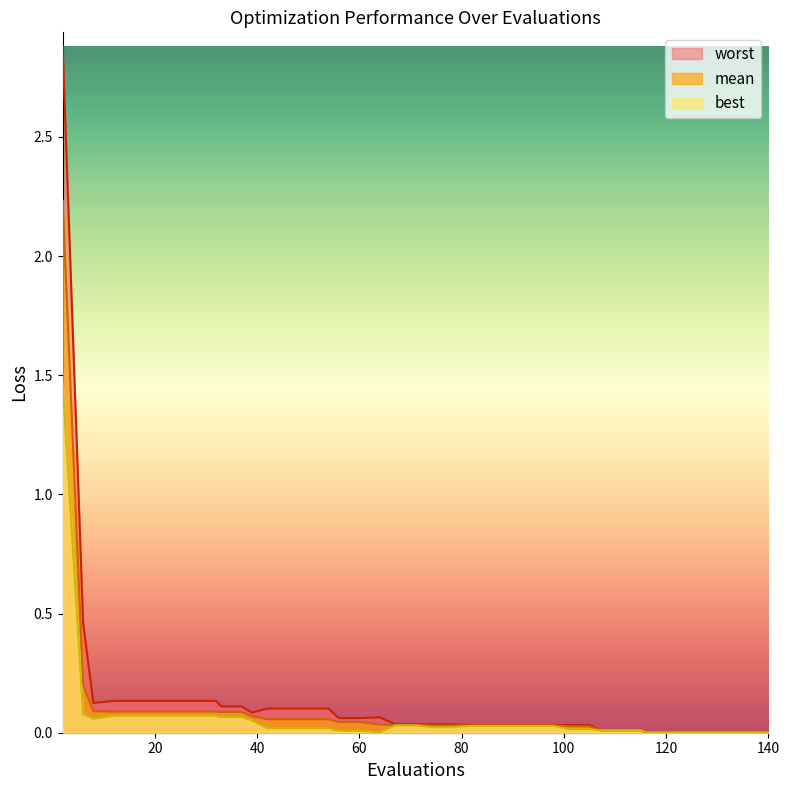

Reading left to right, transcribe all the data shown in this chart.

mean: 2.2	0.2	0.1	0.1	0.1	0.1	0.1	0.1	0.1	0.1	0.1	0.1	0.1	0.1	0.1	0.1	0.0	0.0	0.0	0.0	0.0	0.0	0.0	0.0	0.0	0.0	0.0	0.0	0.0	0.0	0.0	0.0	0.0	0.0	0.0	0.0	0.0	0.0	0.0	0.0
best: 1.5	0.1	0.1	0.1	0.1	0.1	0.1	0.1	0.1	0.1	0.1	0.1	0.0	0.0	0.0	0.0	0.0	0.0	0.0	0.0	0.0	0.0	0.0	0.0	0.0	0.0	0.0	0.0	0.0	0.0	0.0	0.0	0.0	0.0	0.0	0.0	0.0	0.0	0.0	0.0
worst: 2.9	0.5	0.1	0.1	0.1	0.1	0.1	0.1	0.1	0.1	0.1	0.1	0.1	0.1	0.1	0.1	0.1	0.1	0.1	0.0	0.0	0.0	0.0	0.0	0.0	0.0	0.0	0.0	0.0	0.0	0.0	0.0	0.0	0.0	0.0	0.0	0.0	0.0	0.0	0.0